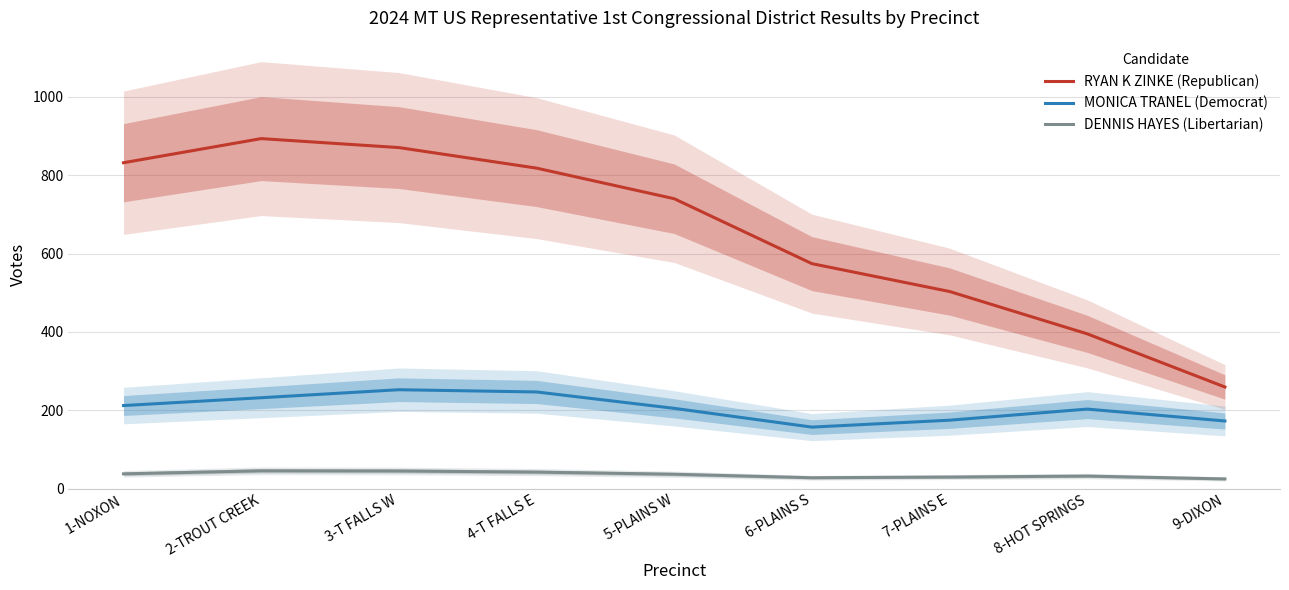

What is the label of the 7th point from the left?

7-PLAINS E